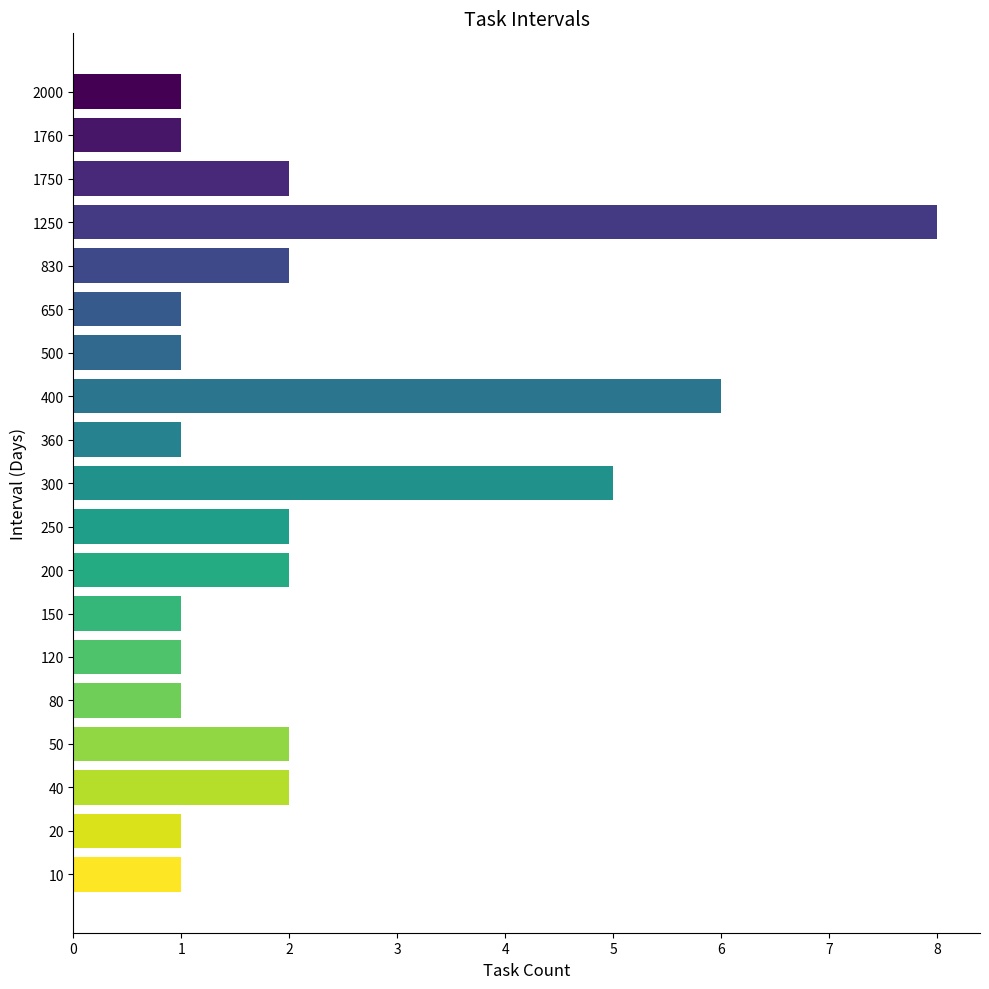

Are the bars horizontal?

Yes